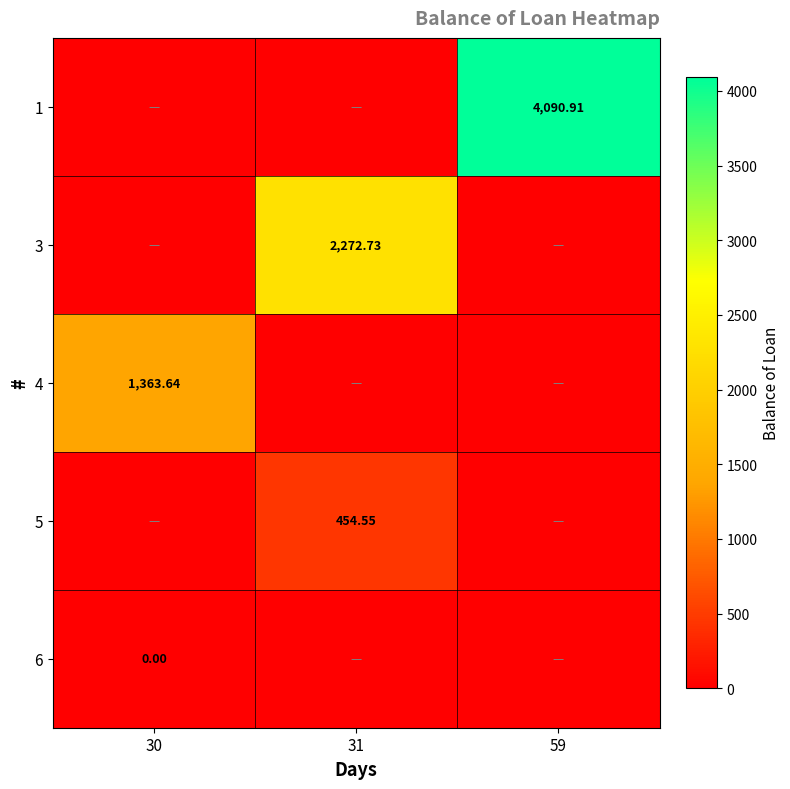

List the labels in order of 5 value, largest first.

31, 30, 59